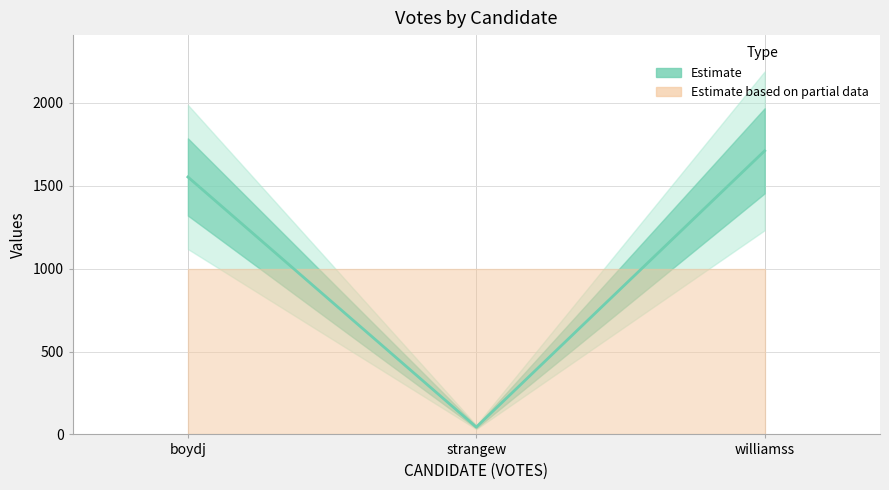

What is the label of the 1st point from the left?

boydj